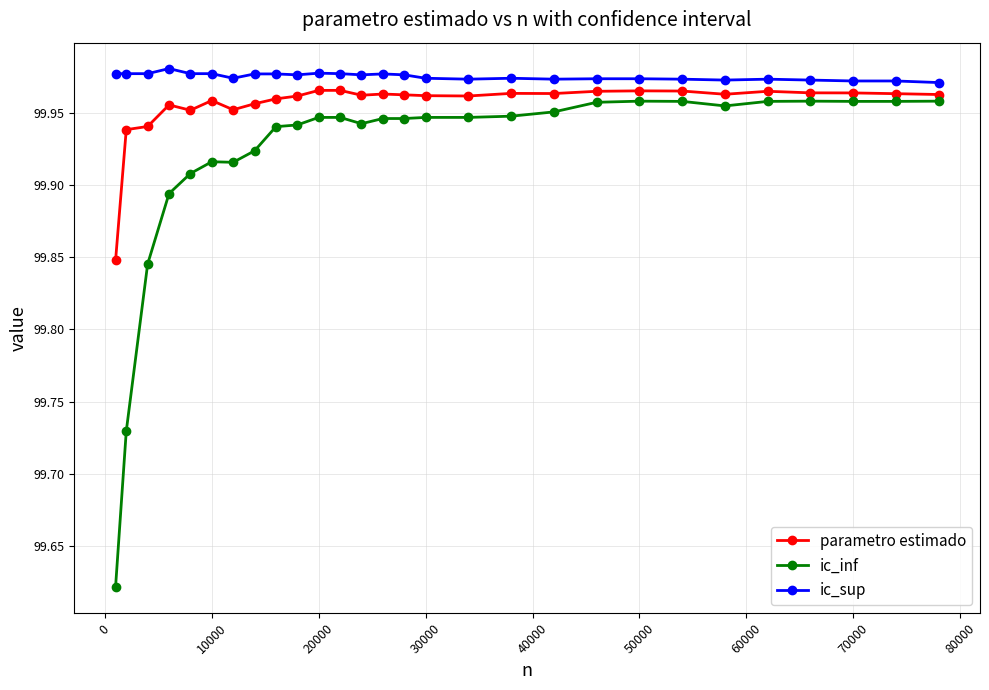

True or false: ic_sup and parametro estimado intersect in this chart.

False